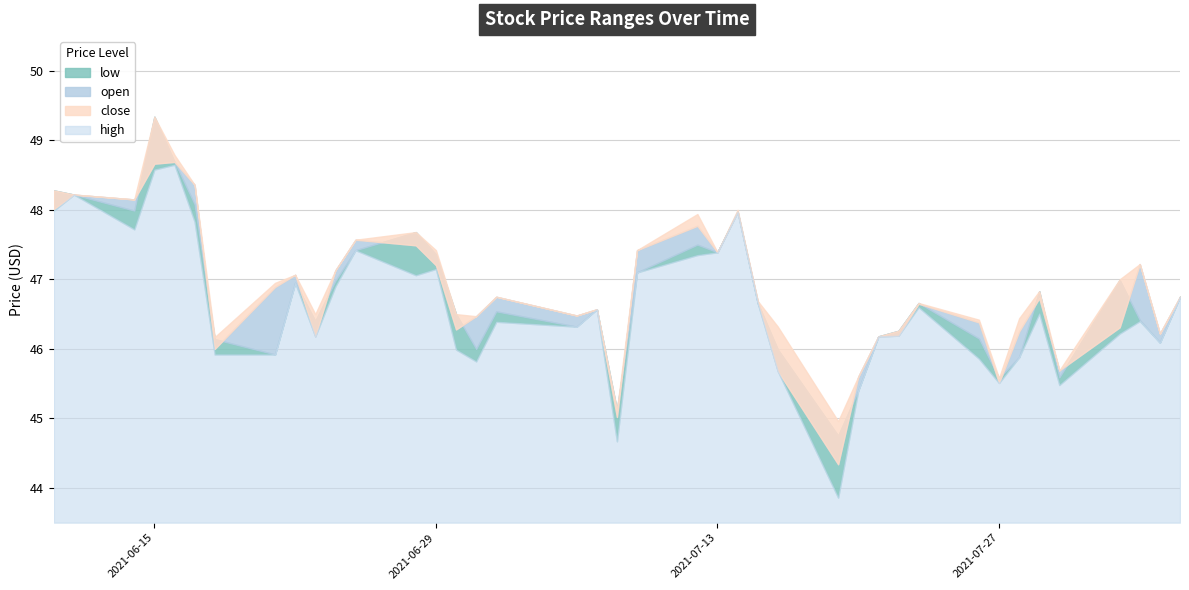

Between 2021-06-29 and 2021-07-02, which series saw the biggest shift?

open